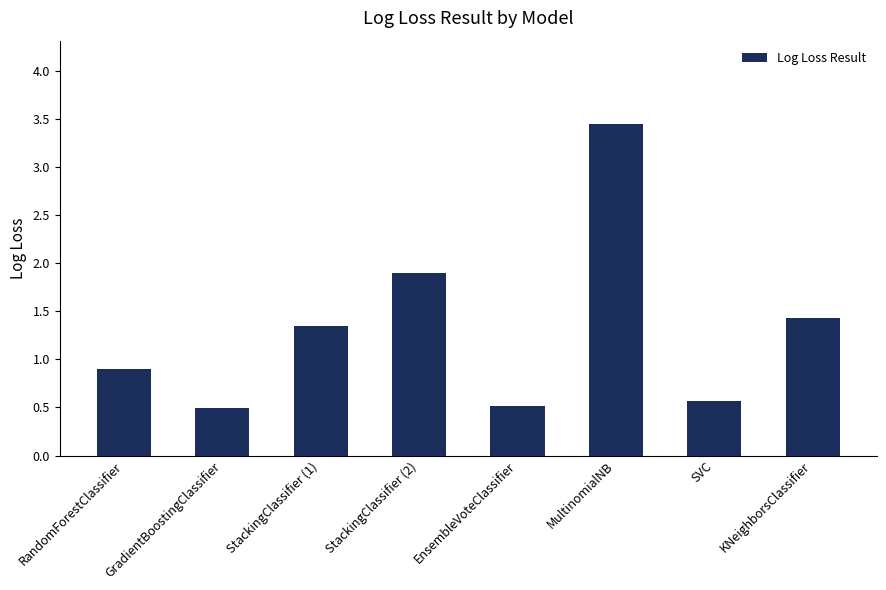

Which category has the highest value across all series?

MultinomialNB